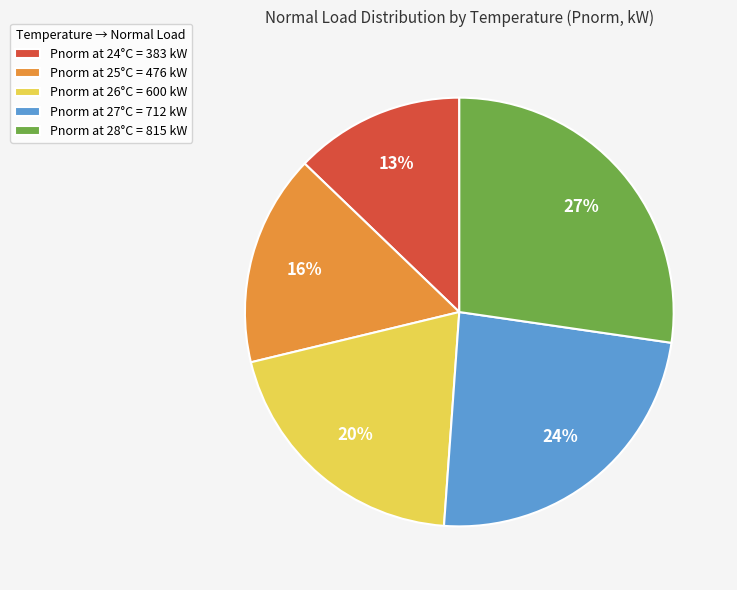

Is the sum of Pnorm at 27°C = 712 kW and Pnorm at 24°C = 383 kW greater than half?

No